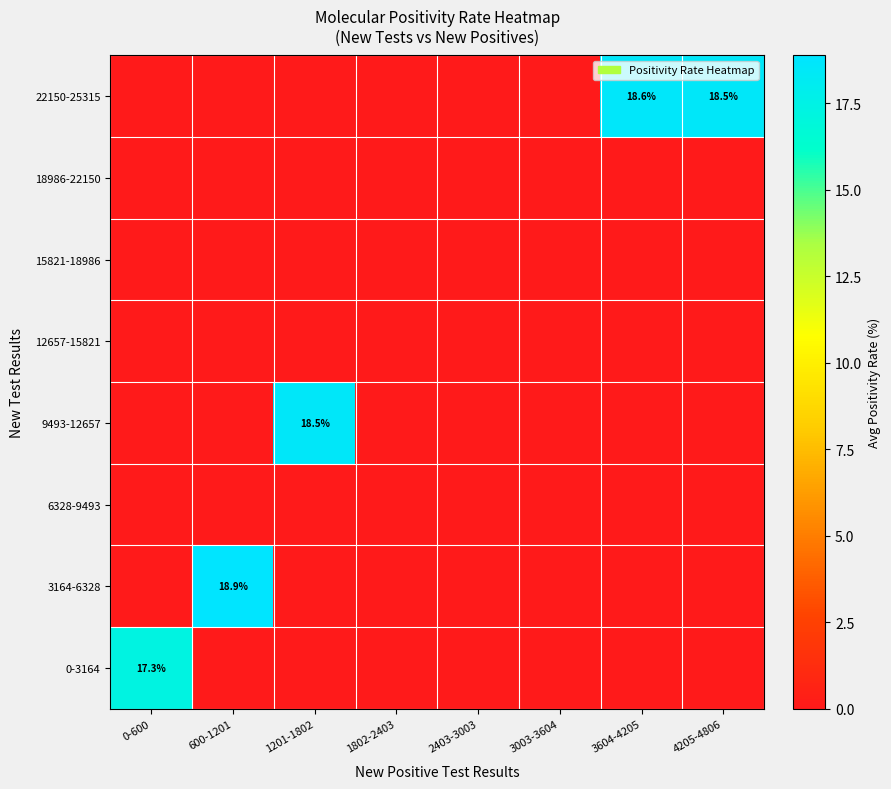

The 0-3164 series shows 17.3 at 0-600. True or false?

True